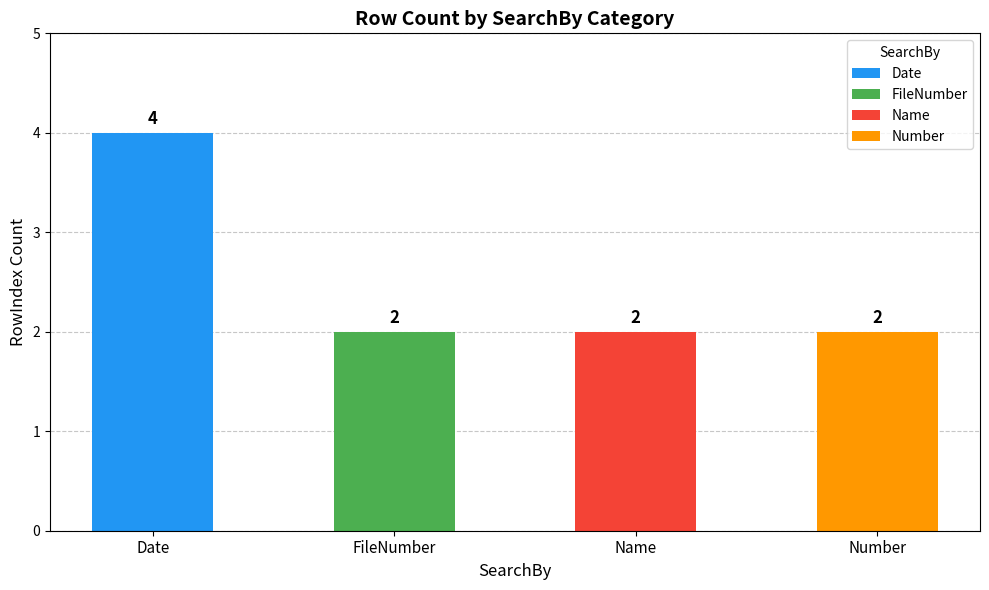

Reading left to right, extract all data points from this chart.

Date=4	FileNumber=2	Name=2	Number=2